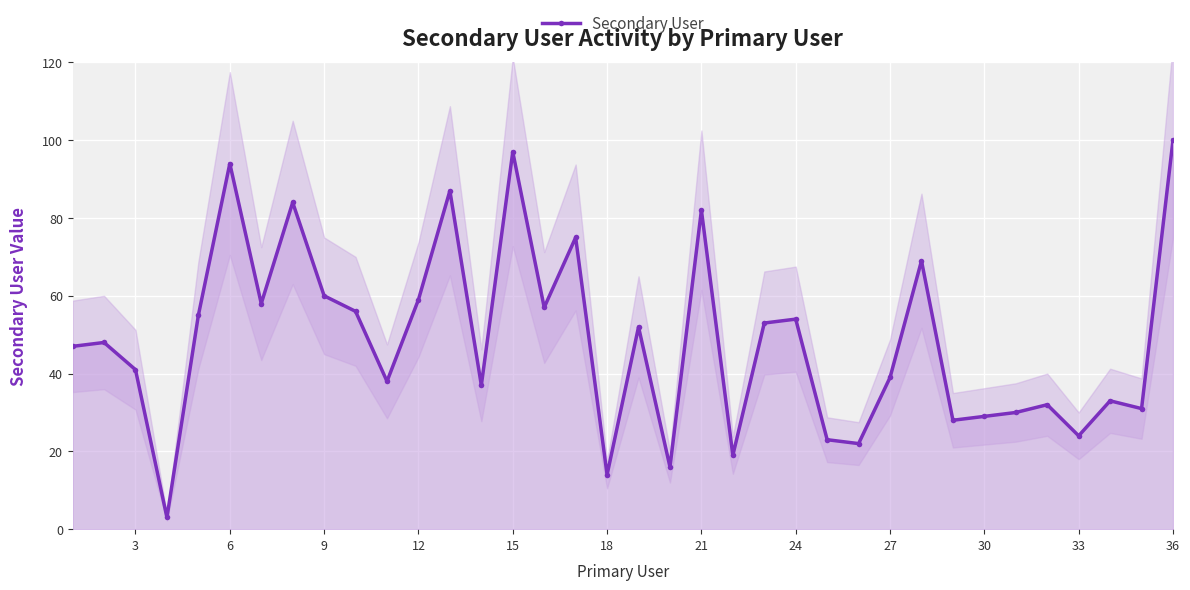

What is the sum of all values?

1746